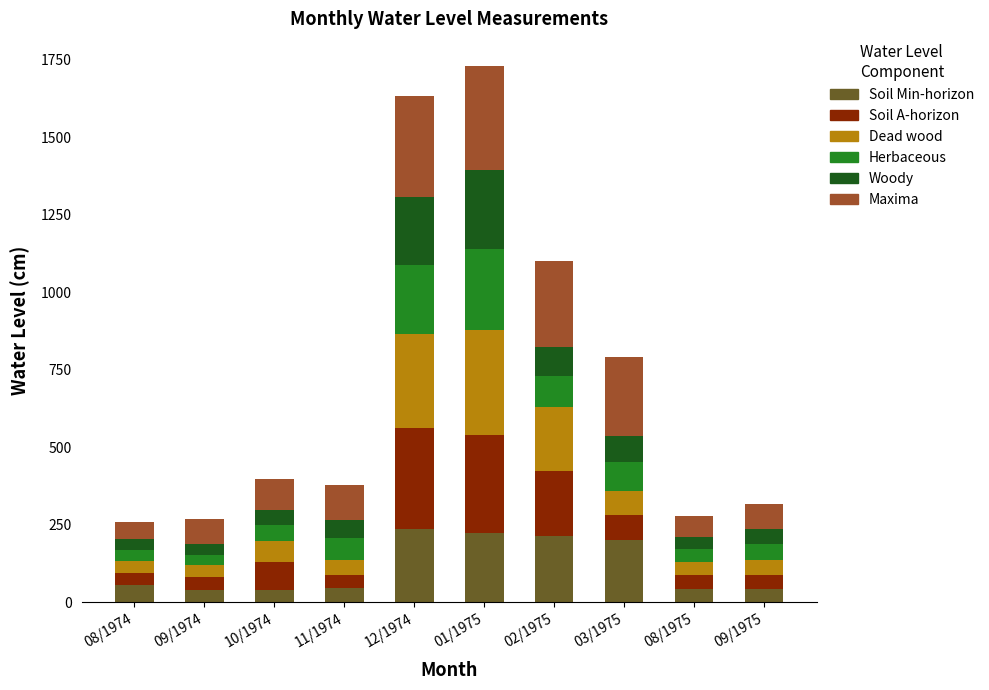

What is the total value across all series at 09/1975?

315